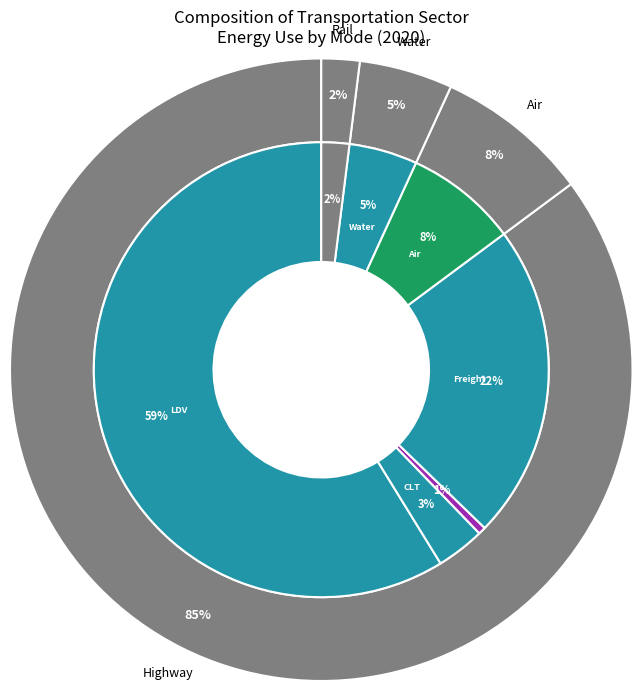

To the nearest percent, what is the average slice percentage?

14%